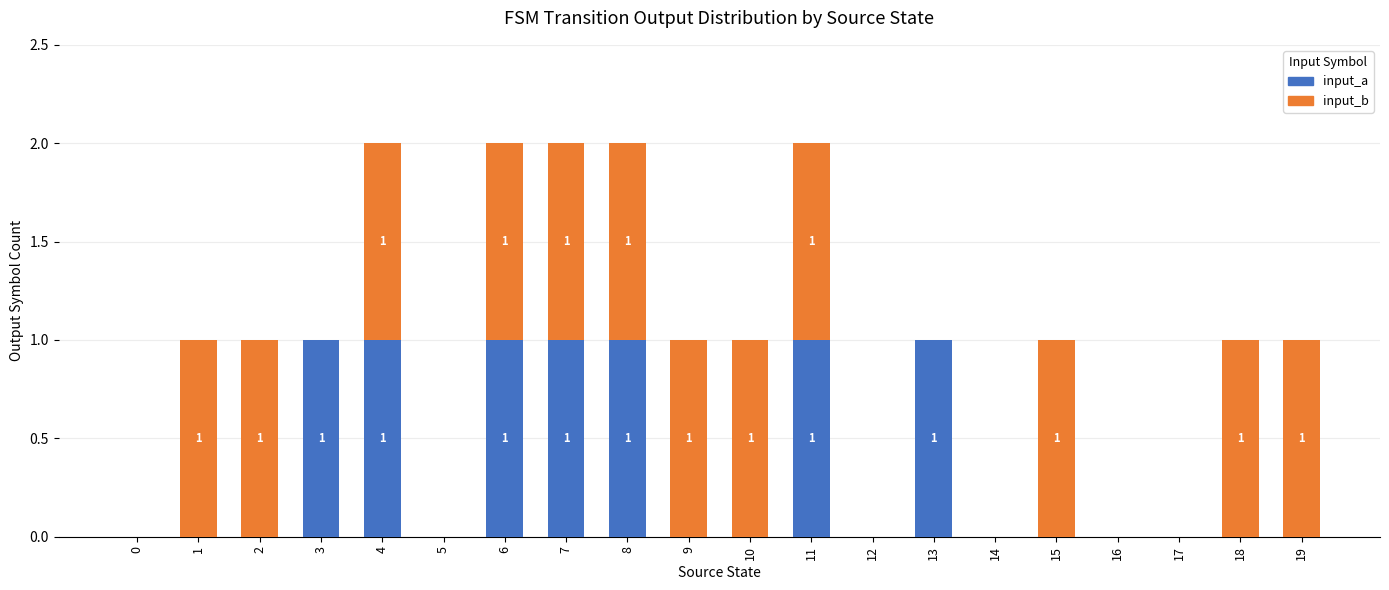

The value of input_a at 5 is 0. True or false?

True